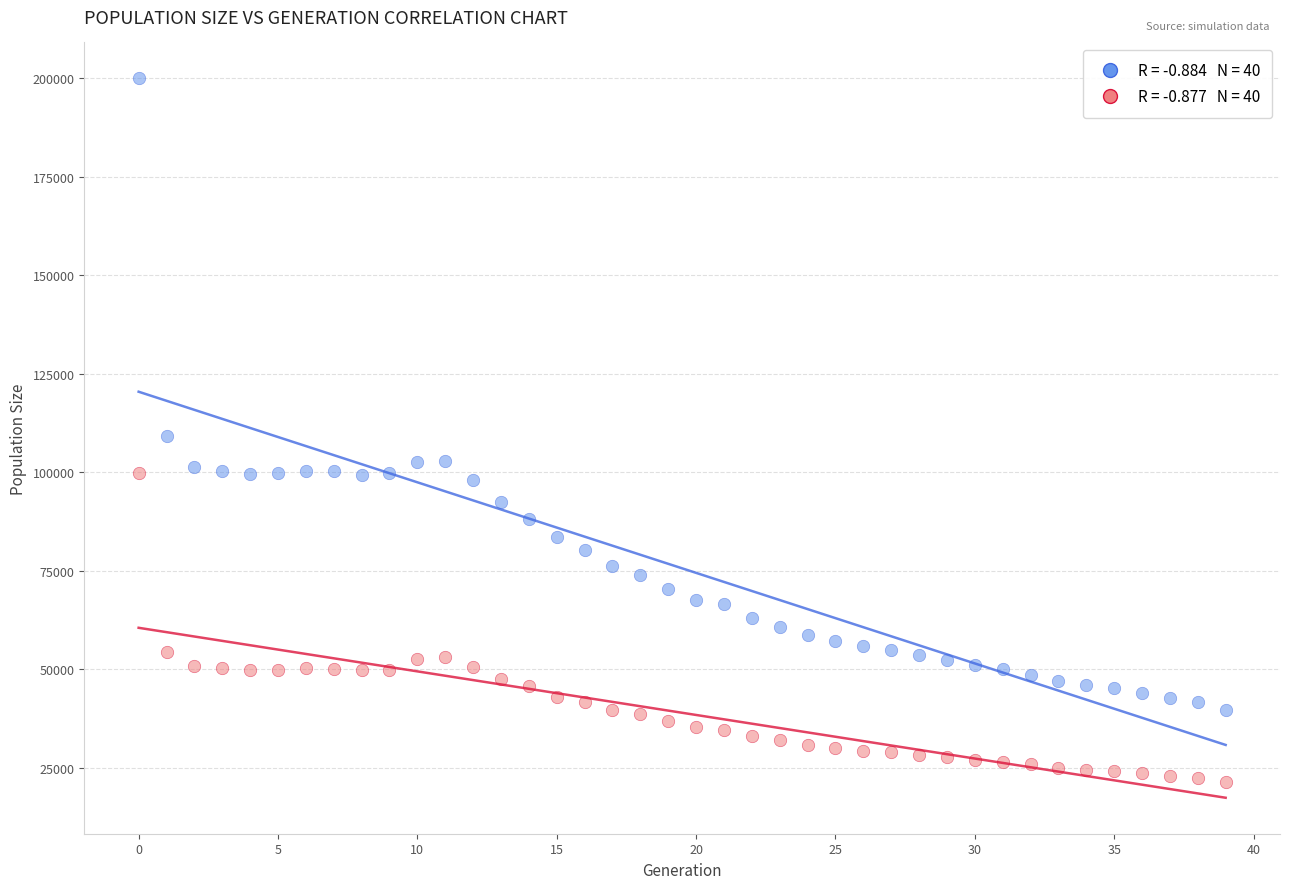

Across all data points, what is the range of Y values (max minus min)?

178632